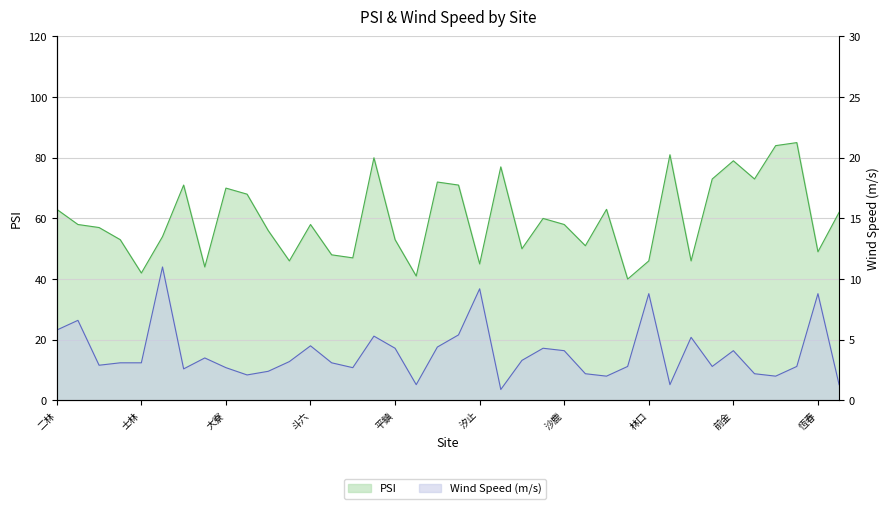

At which label does WindSpeed first exceed 3?

二林